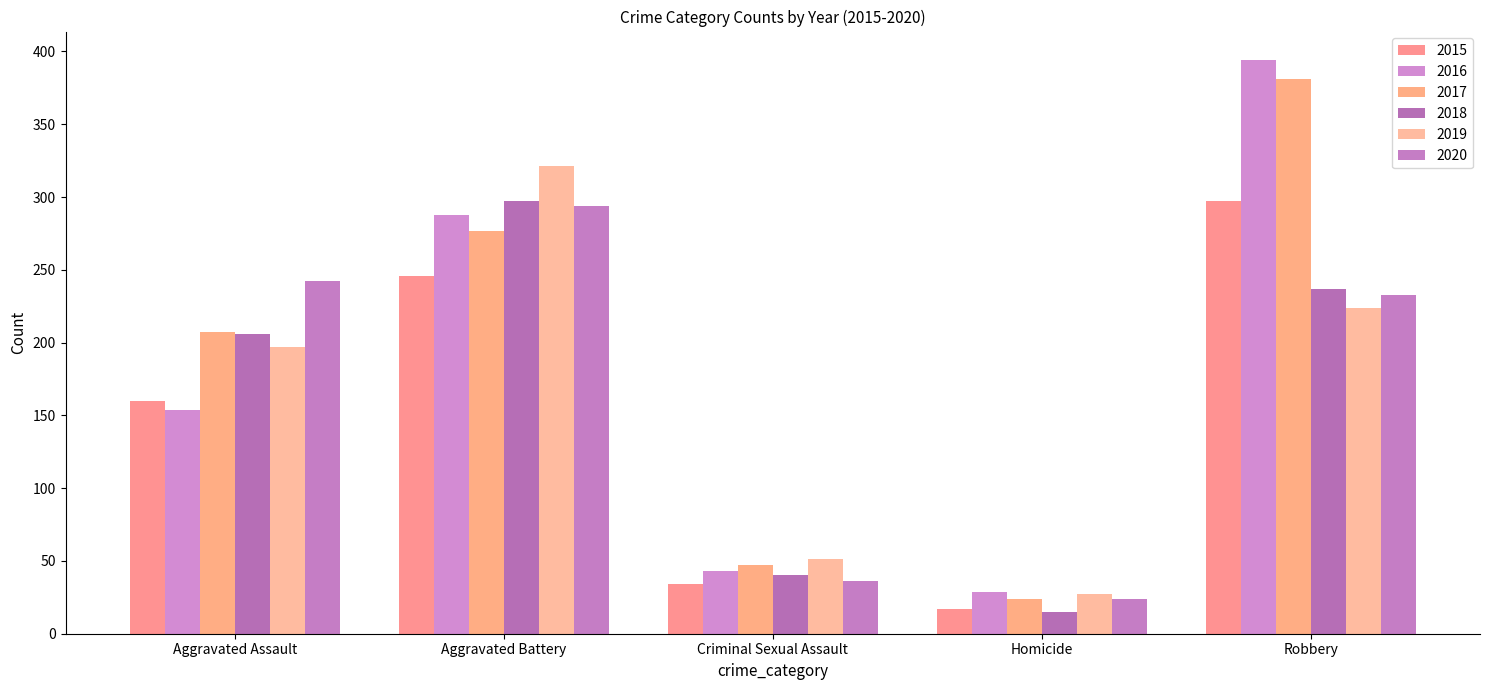

Is it true that 2017 equals 52 at Aggravated Assault?

False